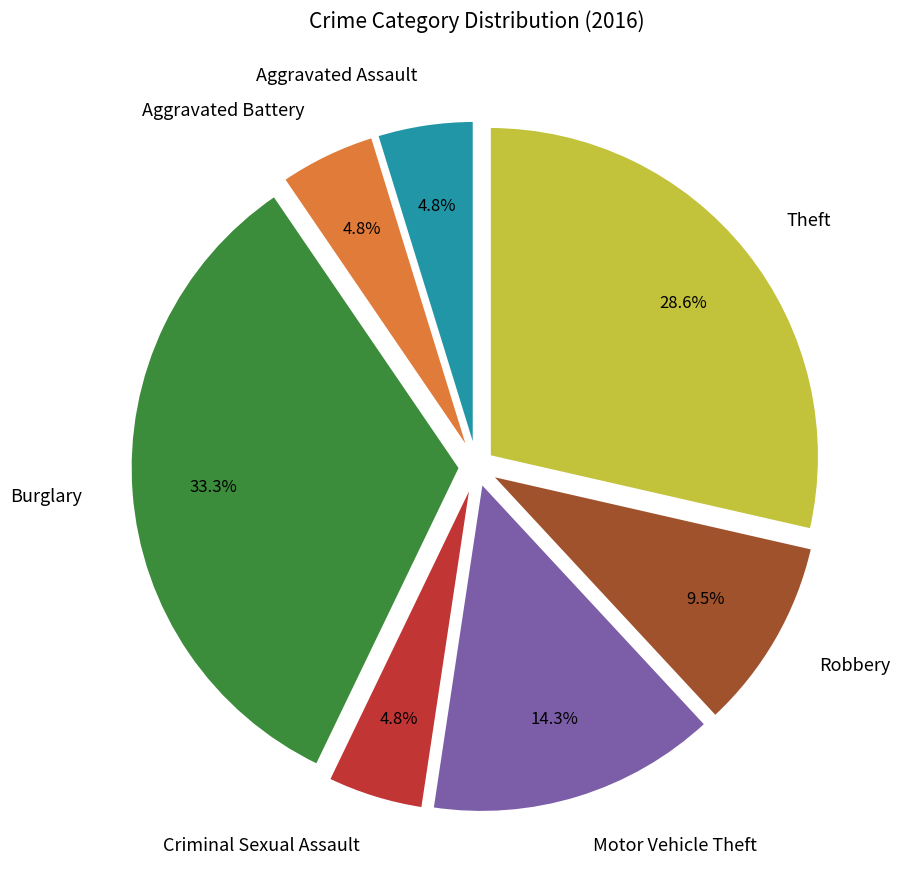

Combined, do Theft and Robbery account for over 50%?

No